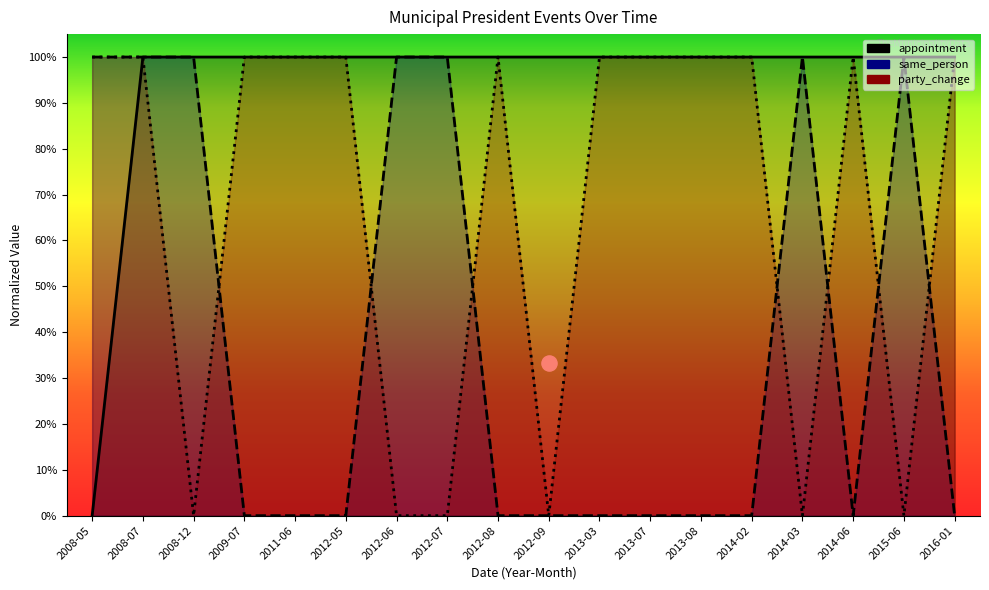

Which series contains the lowest Y value?

appointment